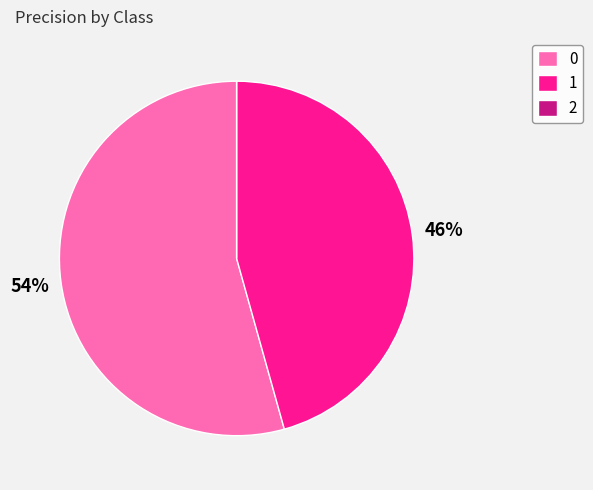

To the nearest percent, what is the combined percentage of 0 and 1?

100%